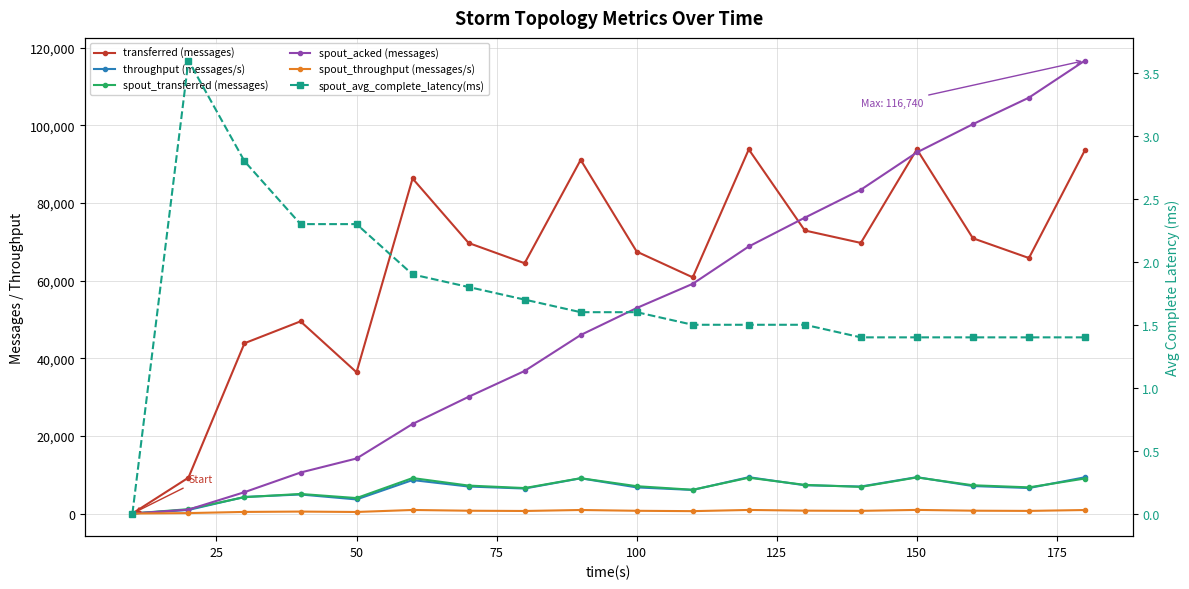

True or false: spout_acked (messages) has a value of 91348.7 at 11.

False